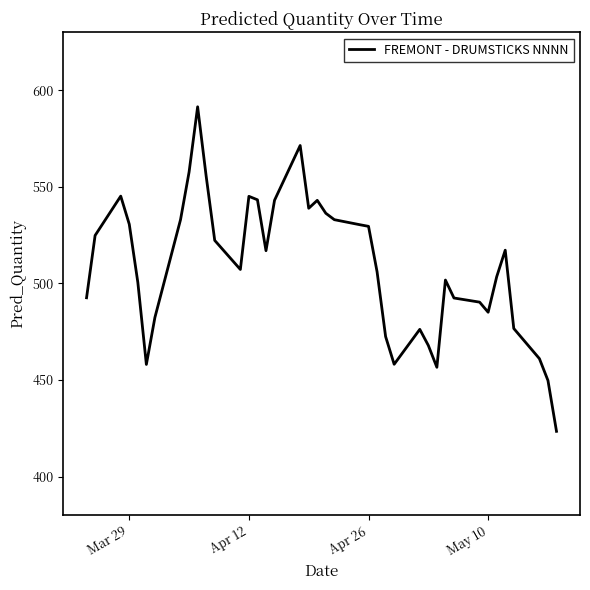

What is the greatest value displayed?

591.5